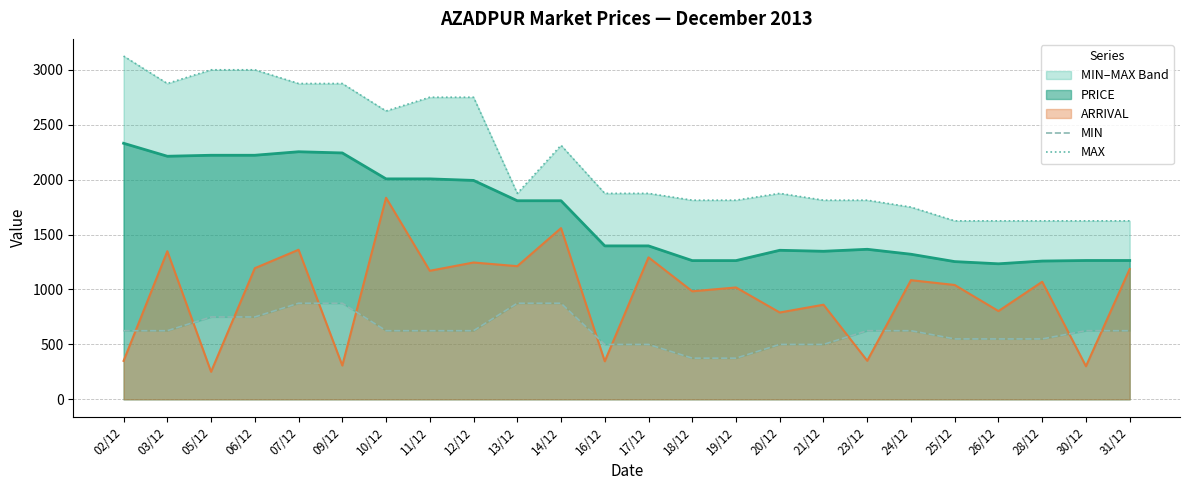

What is the label of the 18th point from the right?

10/12